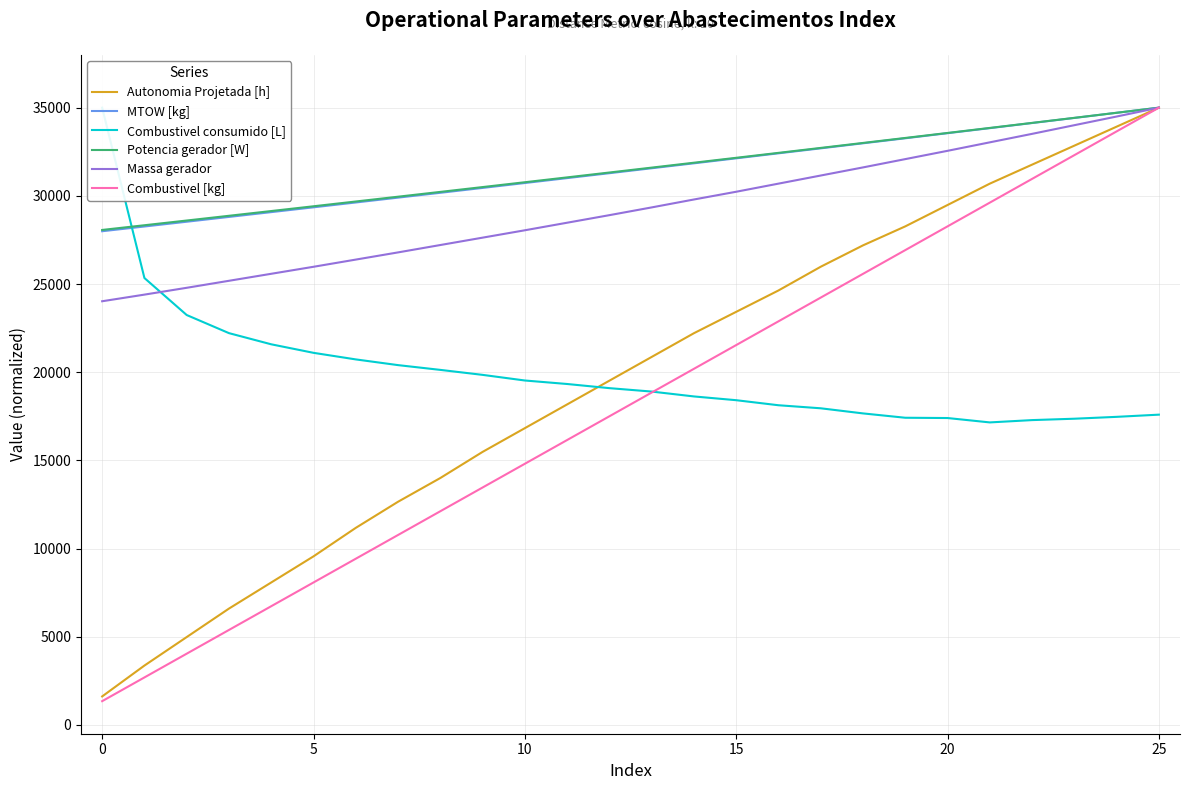

Is the value of Combustivel [kg] at 16 greater than the value of MTOW [kg] at 24?

No